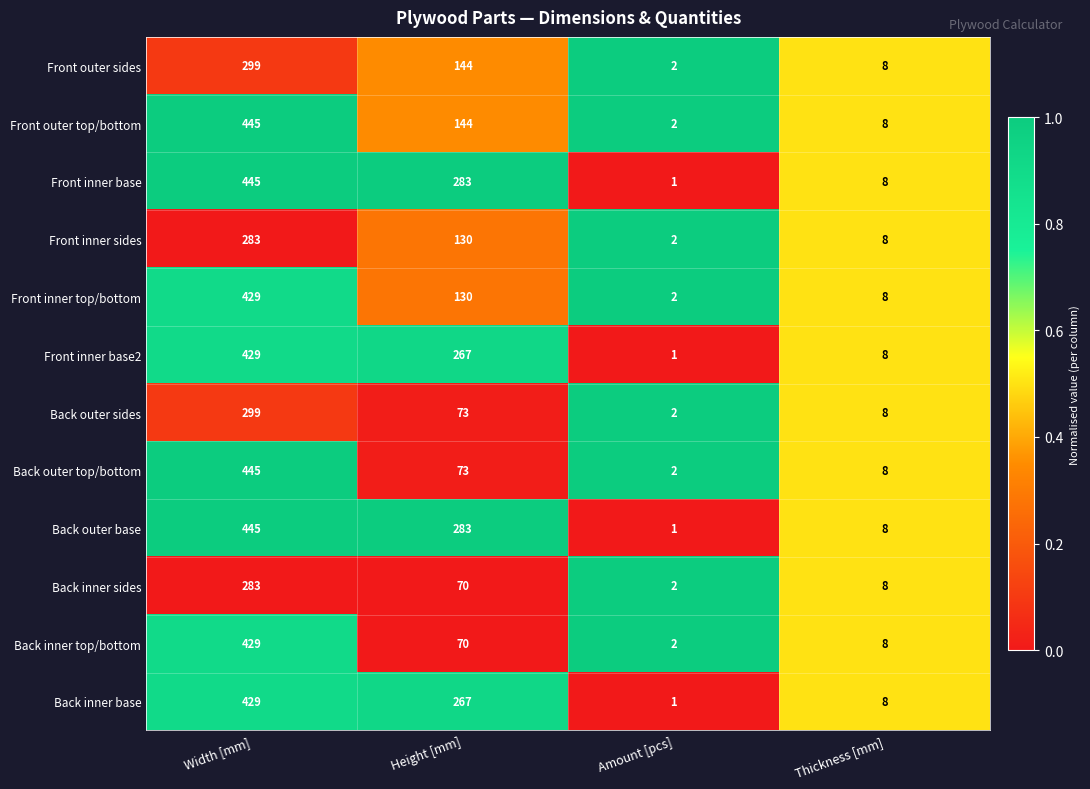

What is the difference between the maximum and minimum values in the Back inner top/bottom series?

427